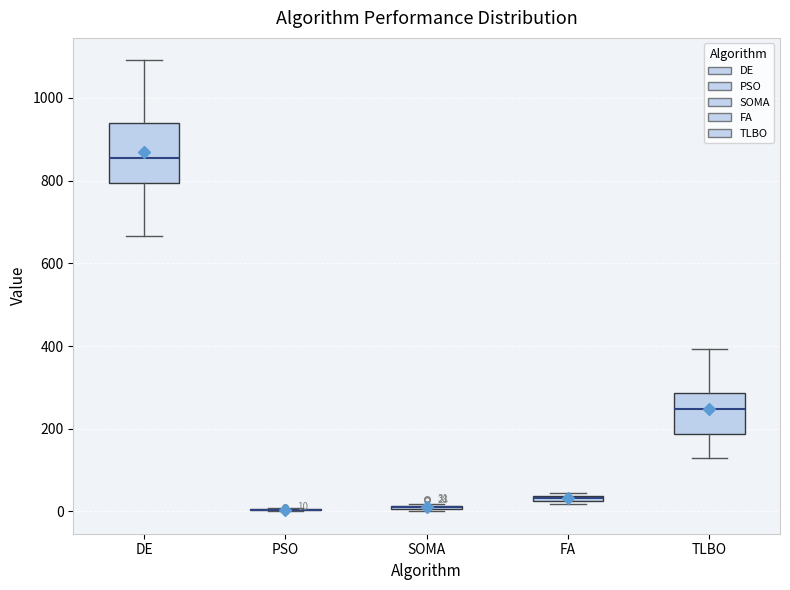

Which box is the tallest, from its lower edge to its upper edge?

DE